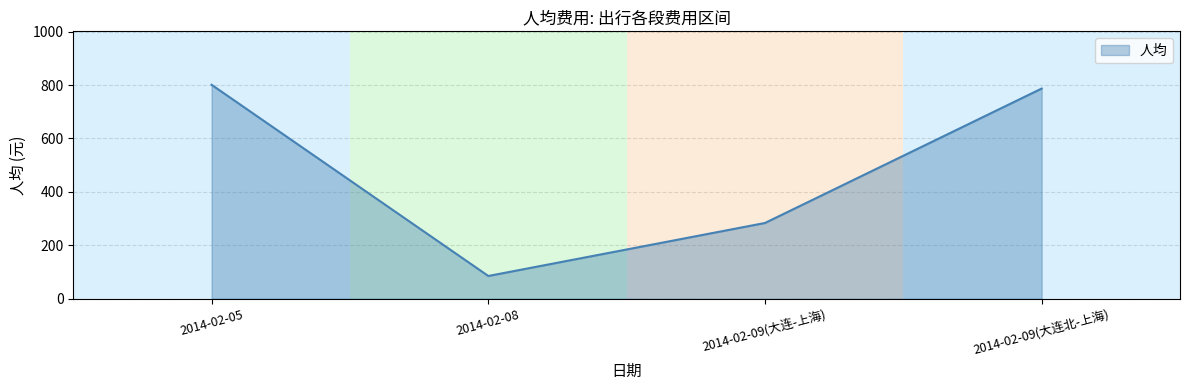

What position from the left is 2014-02-08?

2